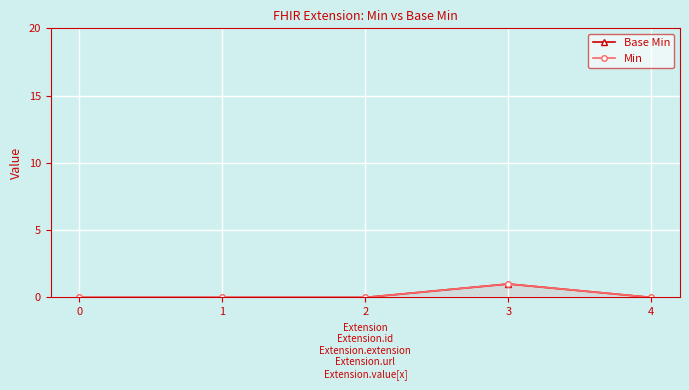

Between 3 and 4, which series saw the biggest shift?

Base Min